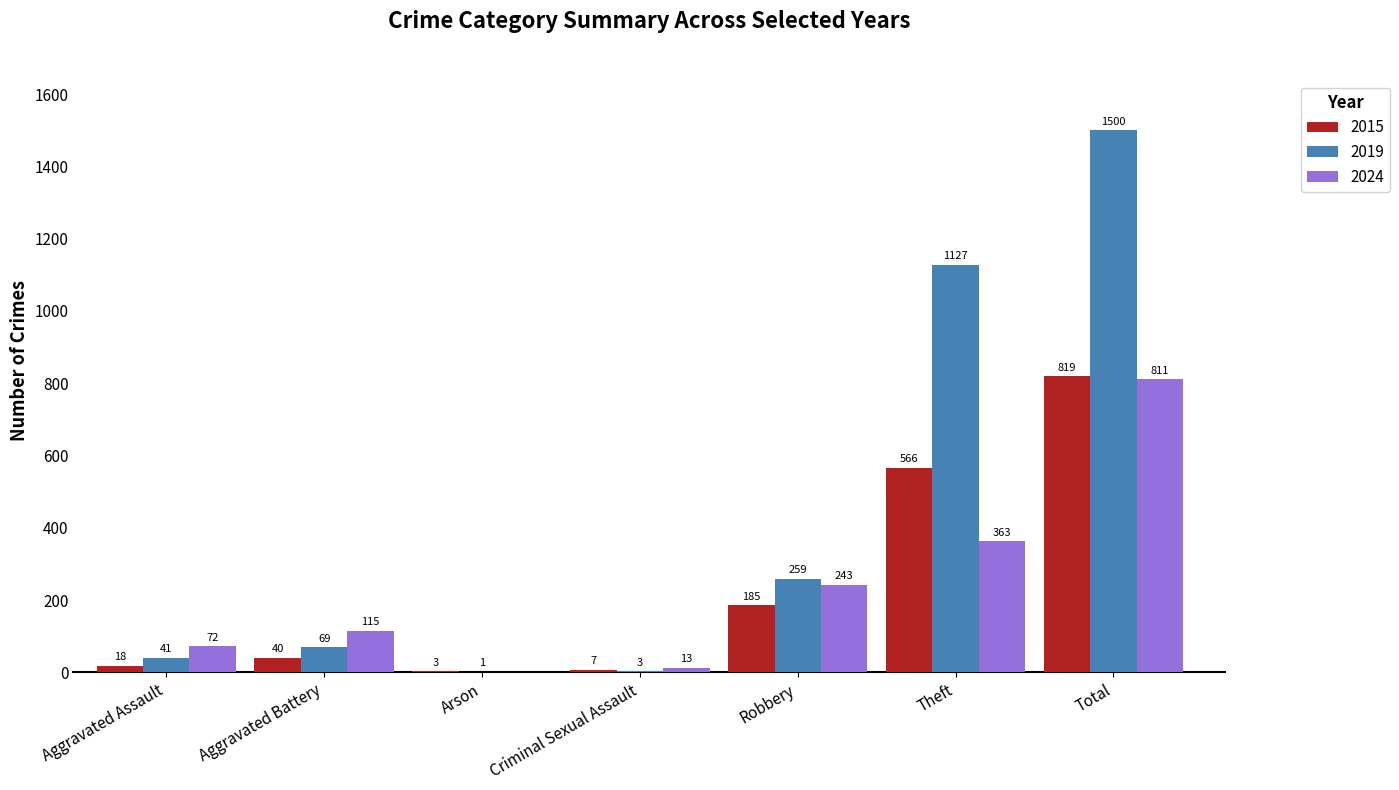

Which series changed the most between Aggravated Assault and Aggravated Battery?

2024